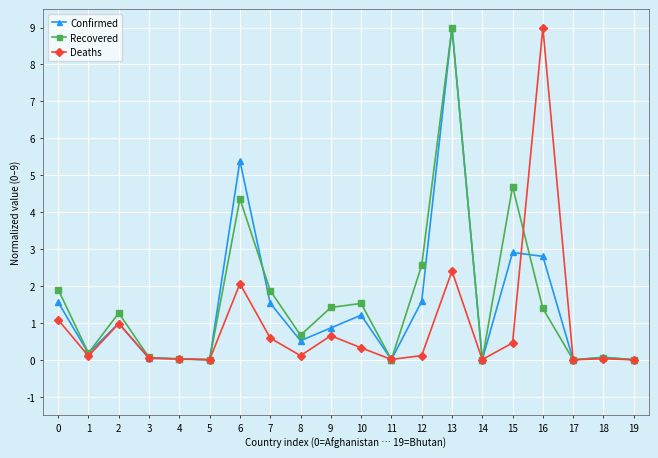

Is the value of Deaths at 7 greater than the value of Recovered at 0?

No